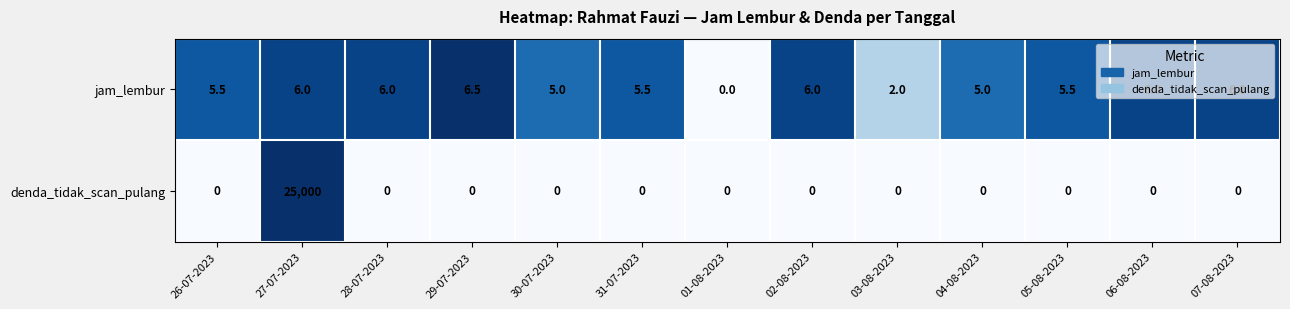

What is the difference between the highest and lowest values at 28-07-2023?

6.0